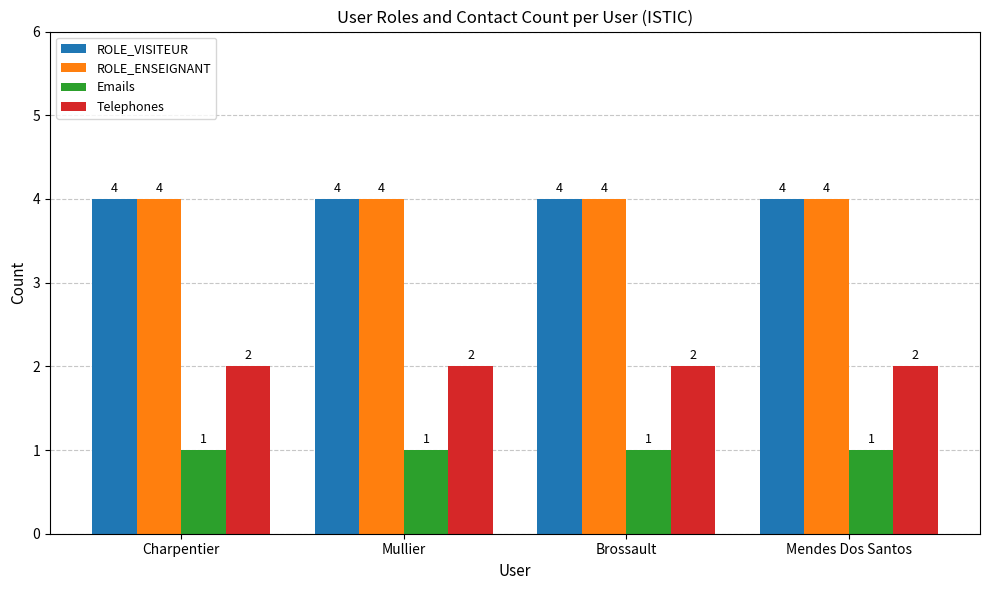

What is the average value of the Telephones series?

2